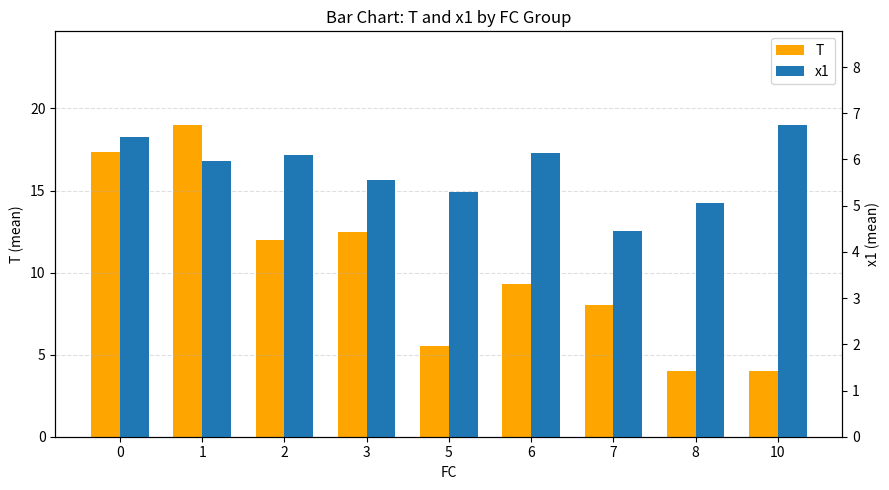

At 3, list the series in order from largest to smallest.

T, x1